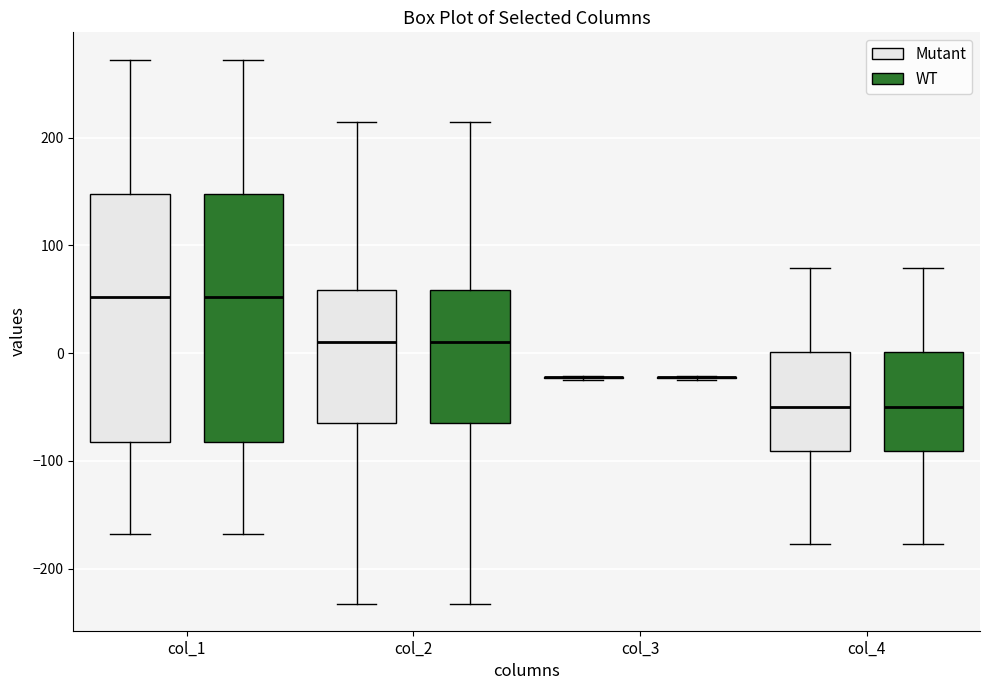

Where is the upper edge of the box for col_4 (WT) on the y-axis? The values are not printed on the chart, so give them approximately, as read against the axis.

0